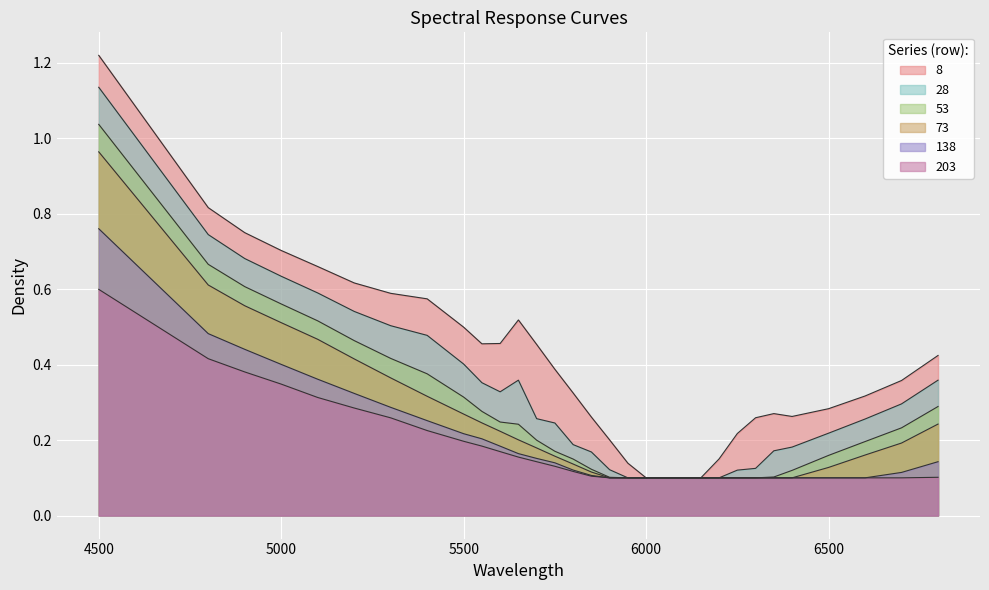

What is the value of the 73 point at the 24th from the left?

0.1